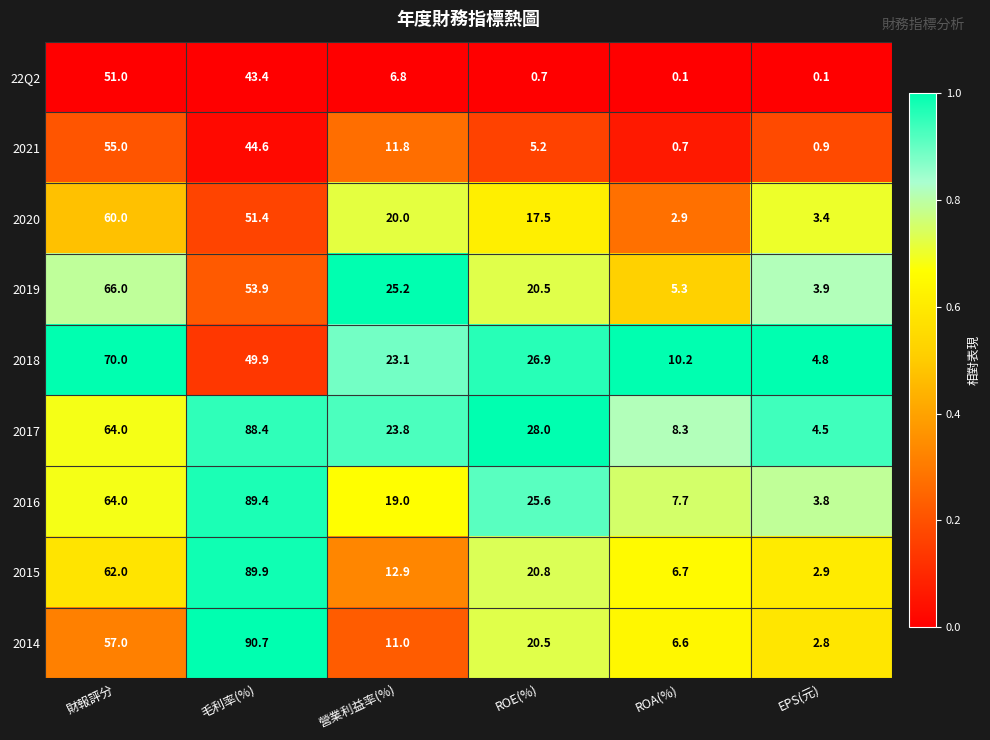

Which series changed the most between 財報評分 and ROA(%)?

2019